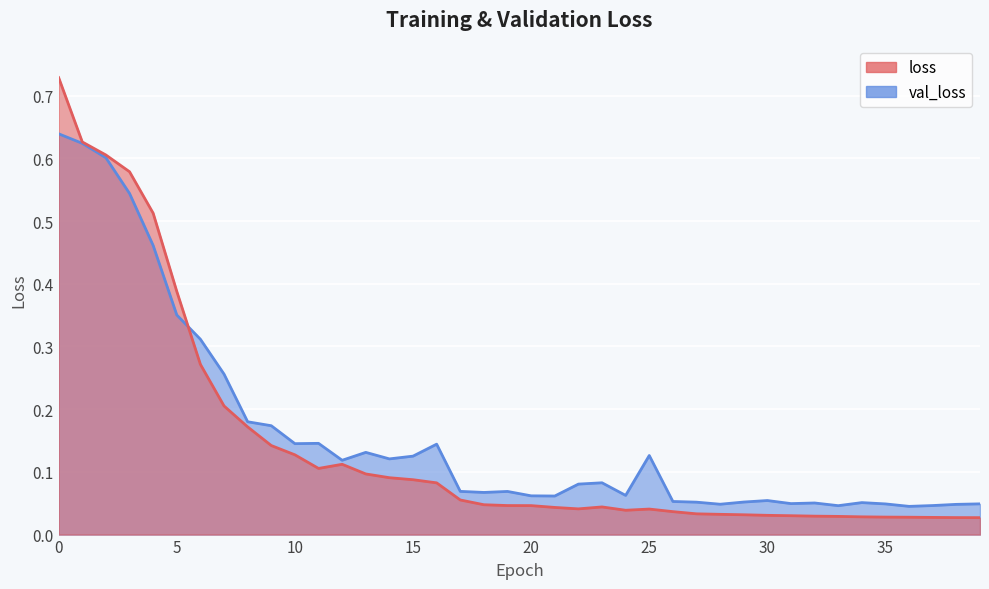

The loss series shows 0.0 at 38. True or false?

False